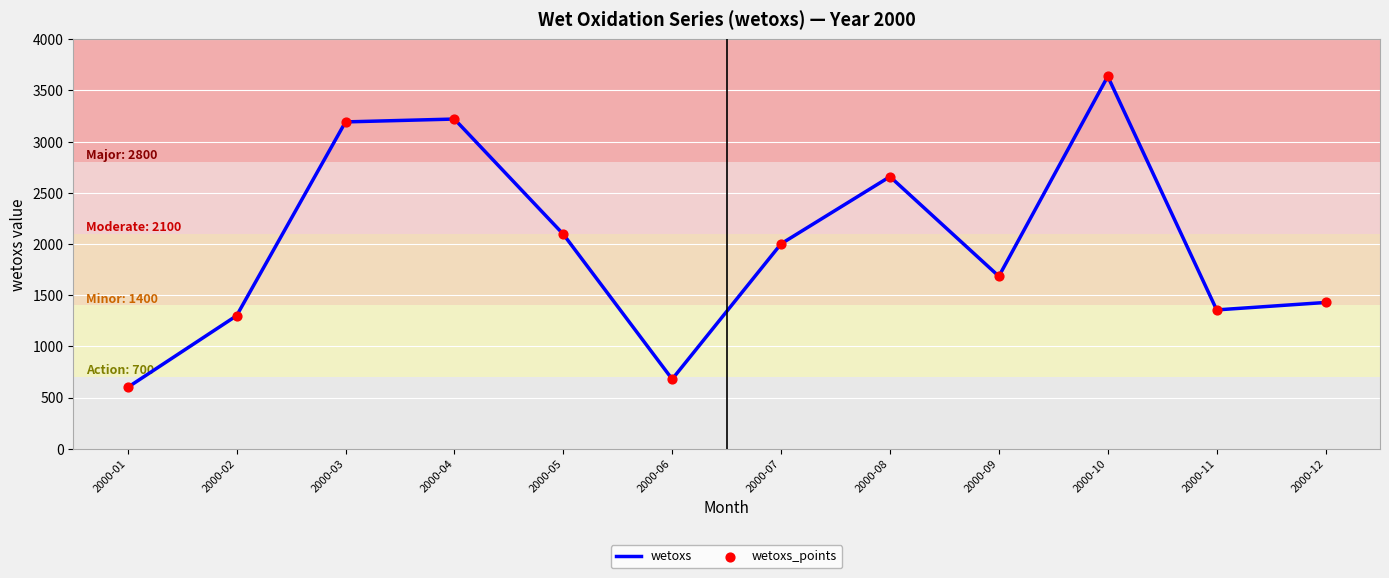

Approximately how many times larger is the value at 2000-02 compared to 2000-06?

1.9